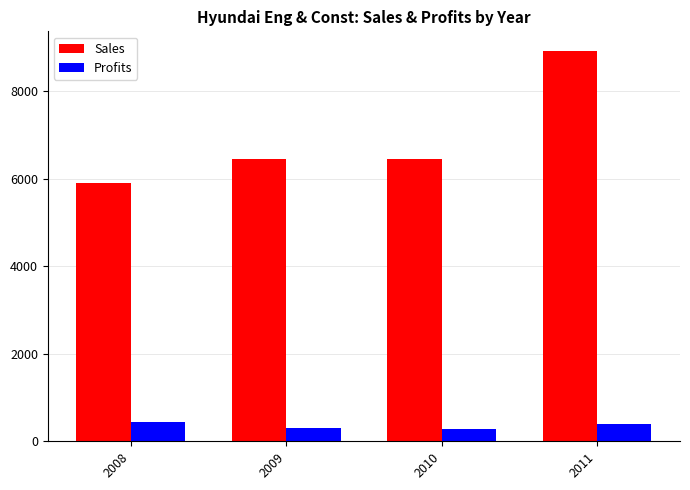

What is the difference between the Profits values at 2008 and 2009?

120.0